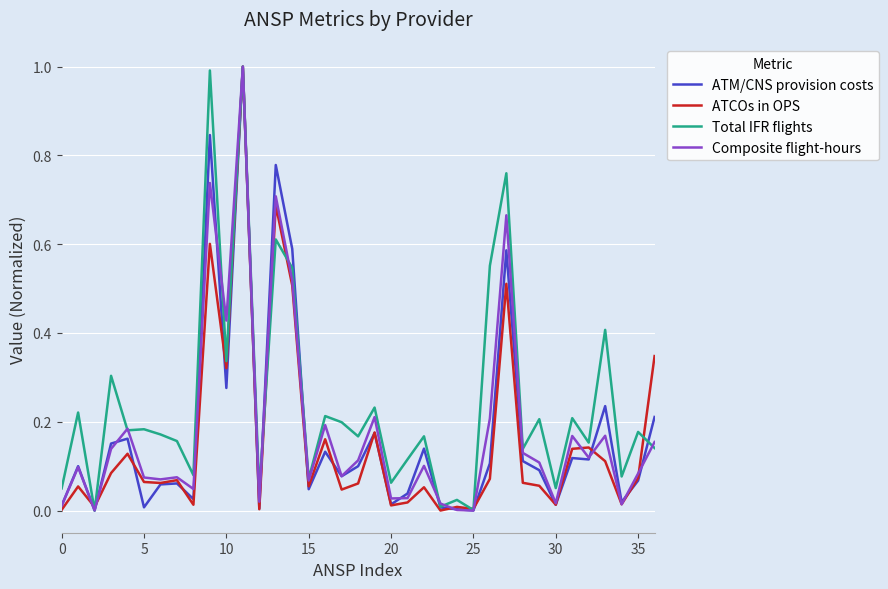

What is the maximum value shown in the chart?

1.0